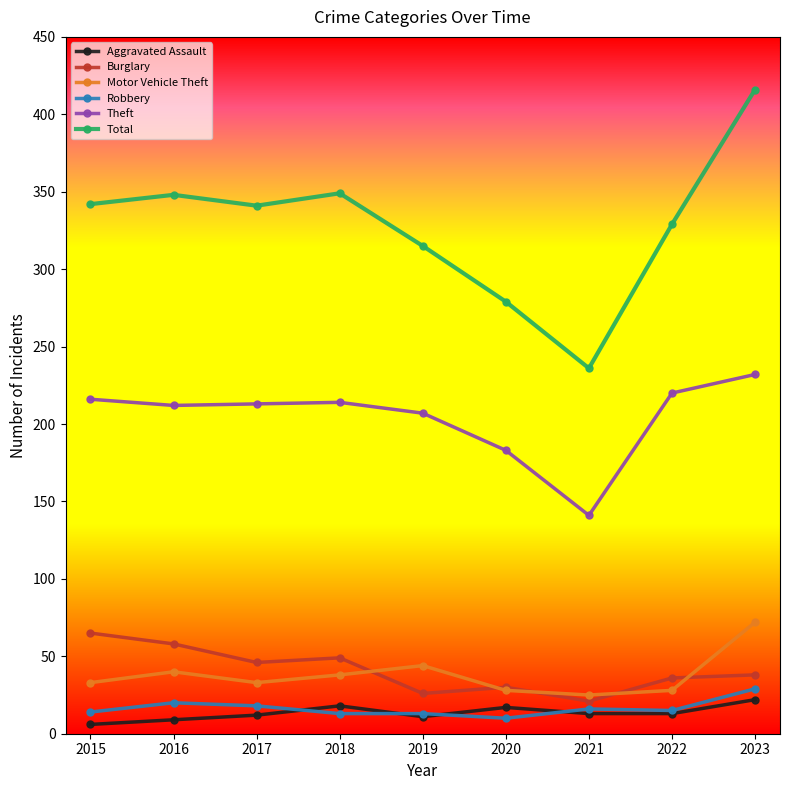

What is the minimum value for Motor Vehicle Theft?

25